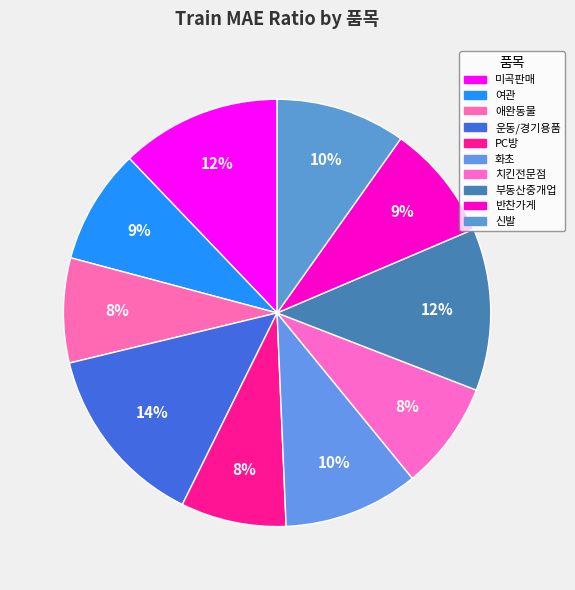

Does any single category account for the majority?

No